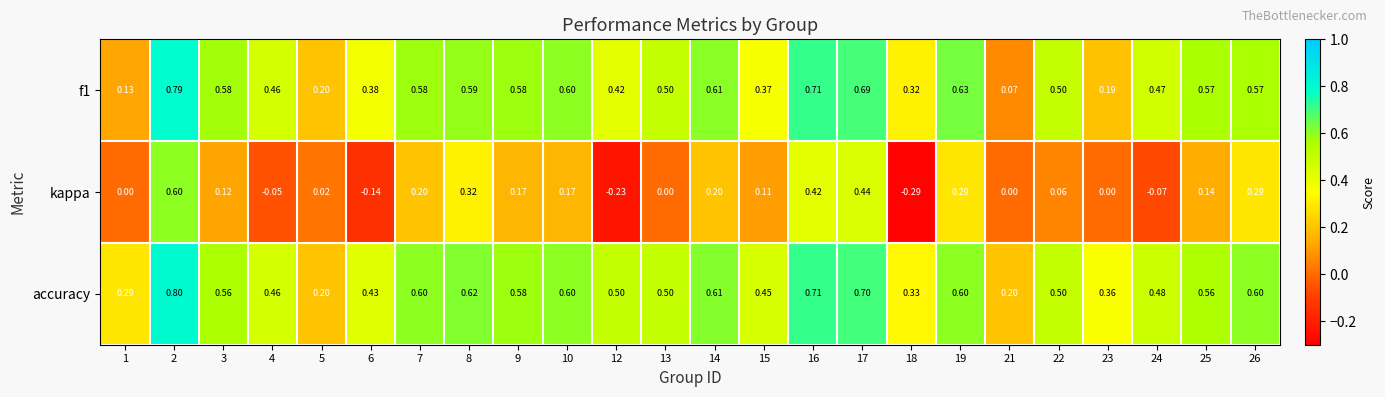

Which series has the widest spread of values?

kappa